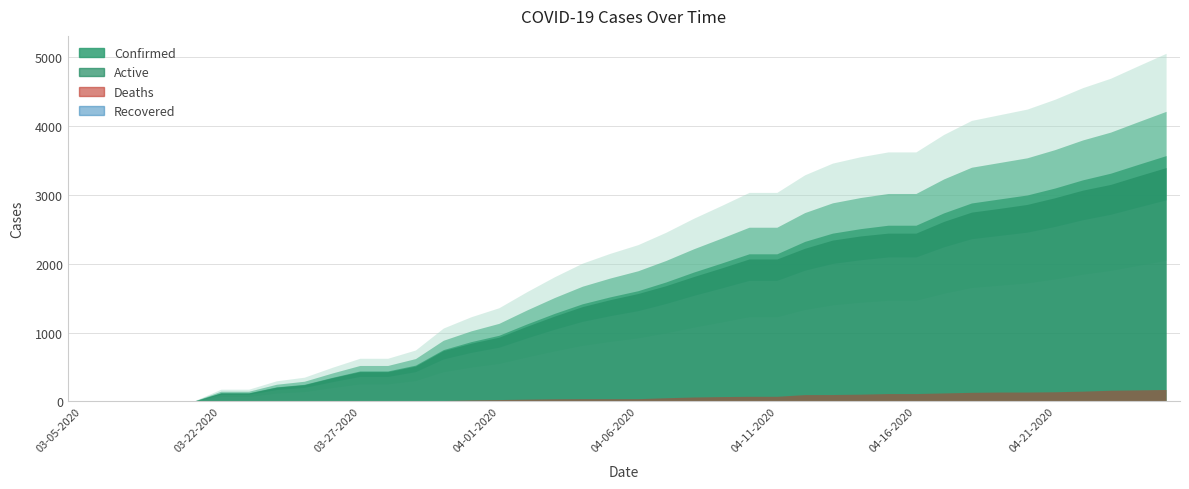

True or false: Confirmed and Recovered intersect in this chart.

False